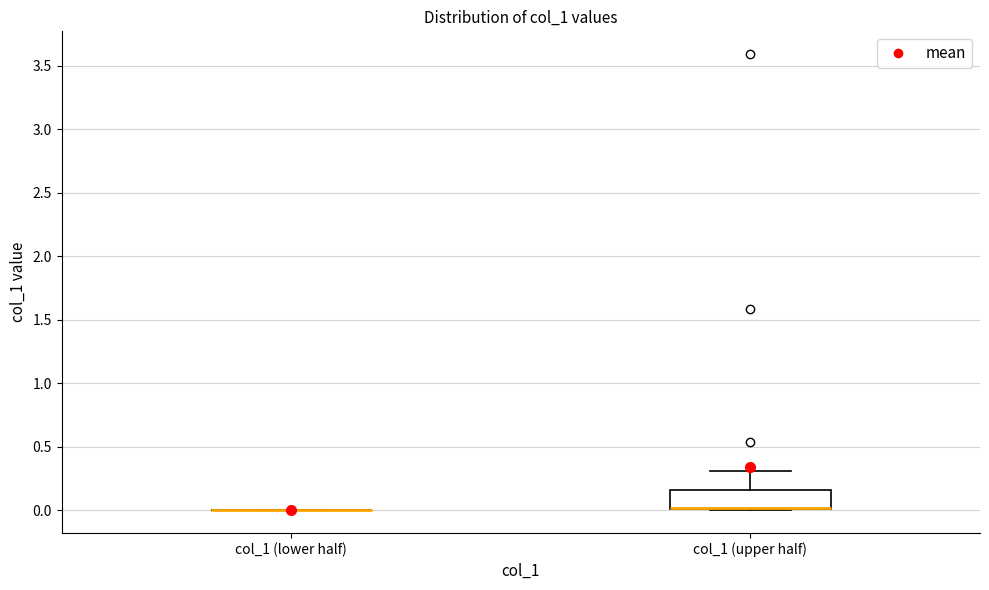

Reading left to right, transcribe this box plot: for each box, give where its median line is, the range the box spans, and where its two whiskers end, as read against the y-axis. The values are not printed on the chart, so give them approximately, as read against the axis.

col_1 (lower half): box collapsed to a line at 0.00, whiskers 0.00 to 0.00
col_1 (upper half): median 0.00 (drawn on the box's lower edge), box 0.00 to 0.15, whiskers 0.00 to 0.30